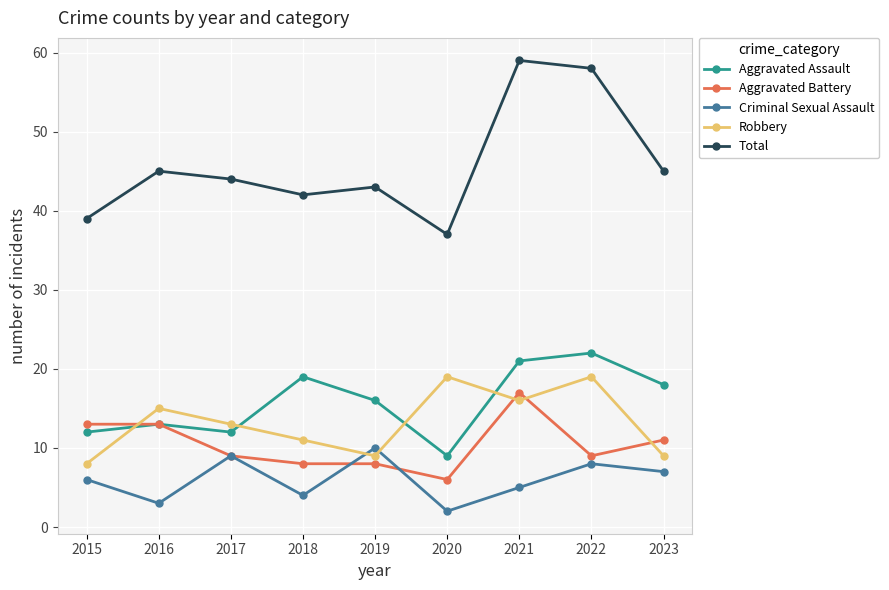

How many lines are shown in the chart?

5